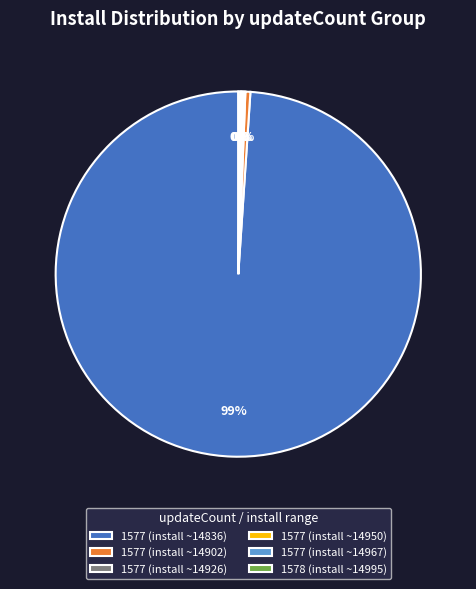

What is the largest slice in the pie chart?

1577 (install ~14836)